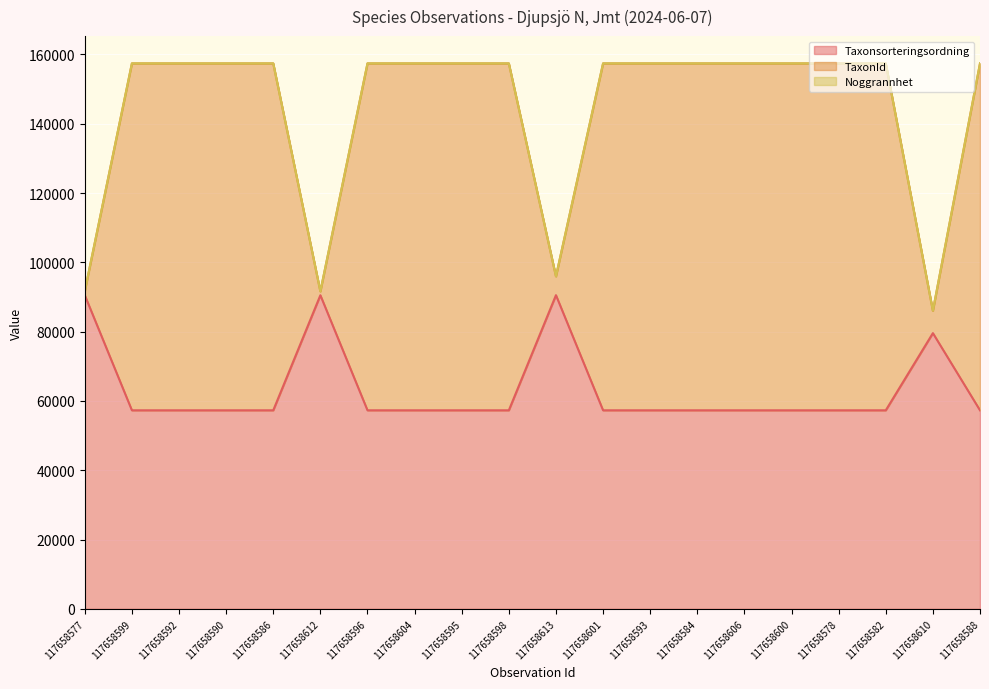

At which category is the sum across all series the highest?

117658599